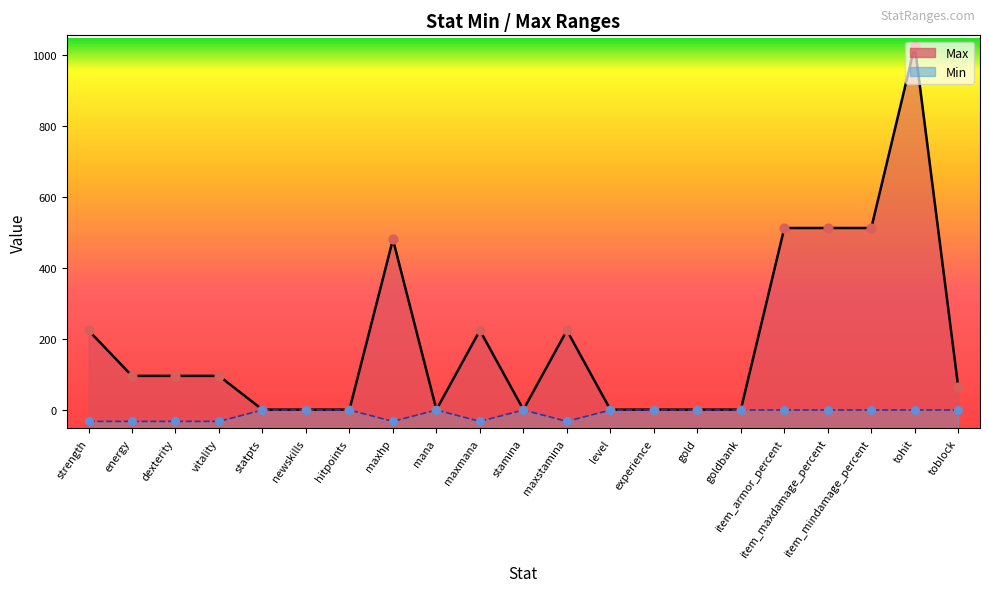

Which series has the largest total across all categories?

Max